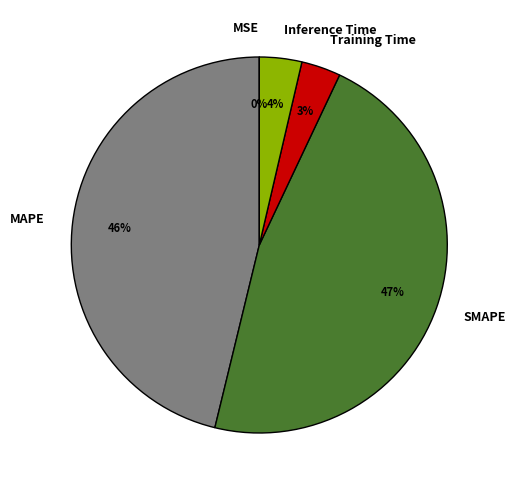

Which slice is the largest?

SMAPE